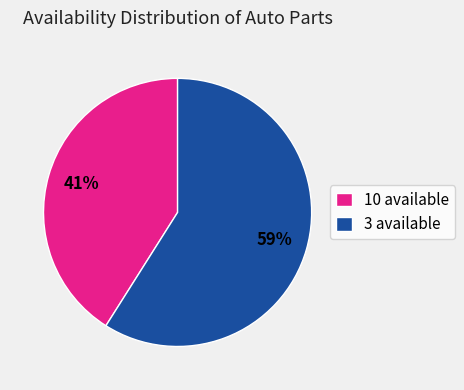

Combined, do 3 available and 10 available account for over 50%?

Yes